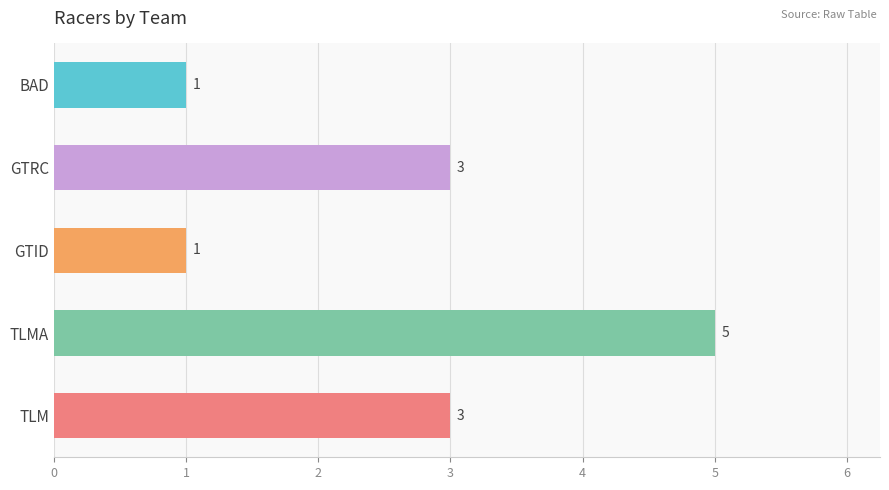

Read the value at GTRC.

3